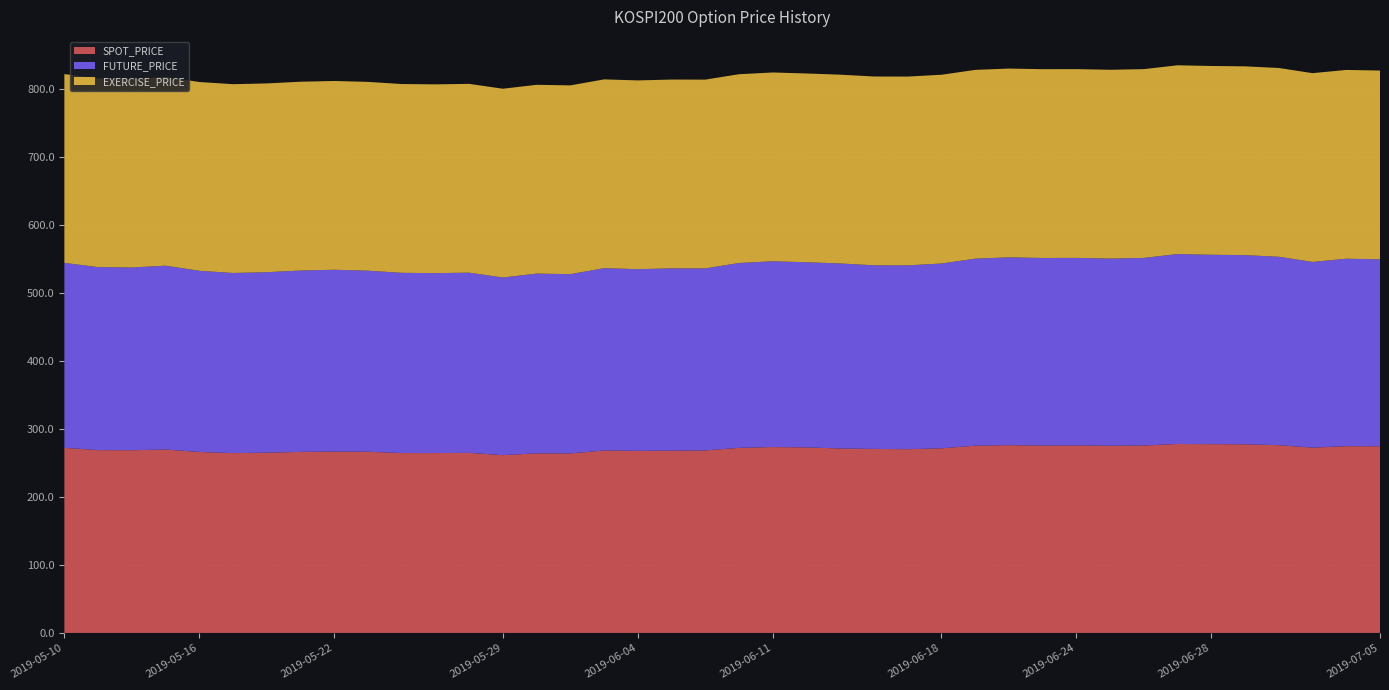

Reading left to right, list all the values displayed in this chart.

SPOT_PRICE: 272.1	268.7	268.6	269.6	266.0	264.4	265.0	266.1	266.6	266.4	264.4	264.4	264.7	261.4	263.9	263.9	268.2	267.7	268.0	268.3	272.1	273.2	272.7	271.1	270.5	270.1	271.4	275.3	276.0	275.5	275.6	275.3	275.5	277.8	277.5	277.3	276.0	272.4	274.5	274.4
FUTURE_PRICE: 271.9	269.1	268.6	270.2	266.4	264.8	265.3	266.6	267.2	266.1	264.9	264.5	264.9	261.1	264.3	263.5	268.1	267.1	267.9	267.6	271.7	273.1	272.1	272.0	269.9	270.2	271.6	274.9	276.1	275.7	275.7	275.1	275.8	279.2	278.4	278.1	277.0	273.0	275.6	274.9
EXERCISE_PRICE: 277.5	277.5	277.5	277.5	277.5	277.5	277.5	277.5	277.5	277.5	277.5	277.5	277.5	277.5	277.5	277.5	277.5	277.5	277.5	277.5	277.5	277.5	277.5	277.5	277.5	277.5	277.5	277.5	277.5	277.5	277.5	277.5	277.5	277.5	277.5	277.5	277.5	277.5	277.5	277.5